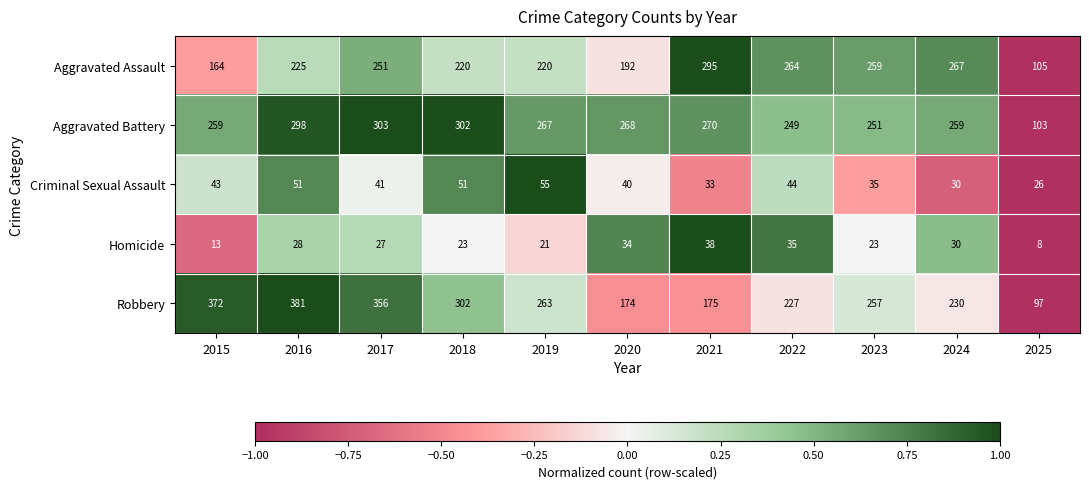

At which category does the chart reach its minimum across all series?

2025